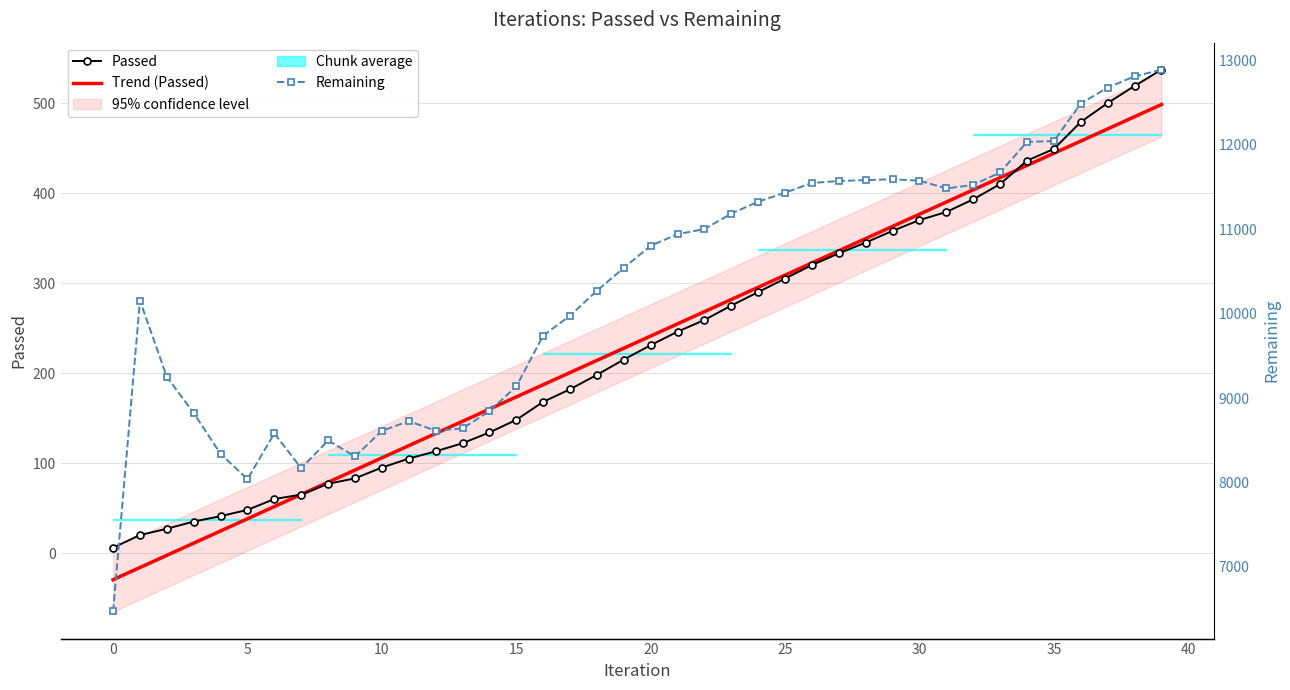

How many intersections are there between Passed and Trend (Passed)?

2